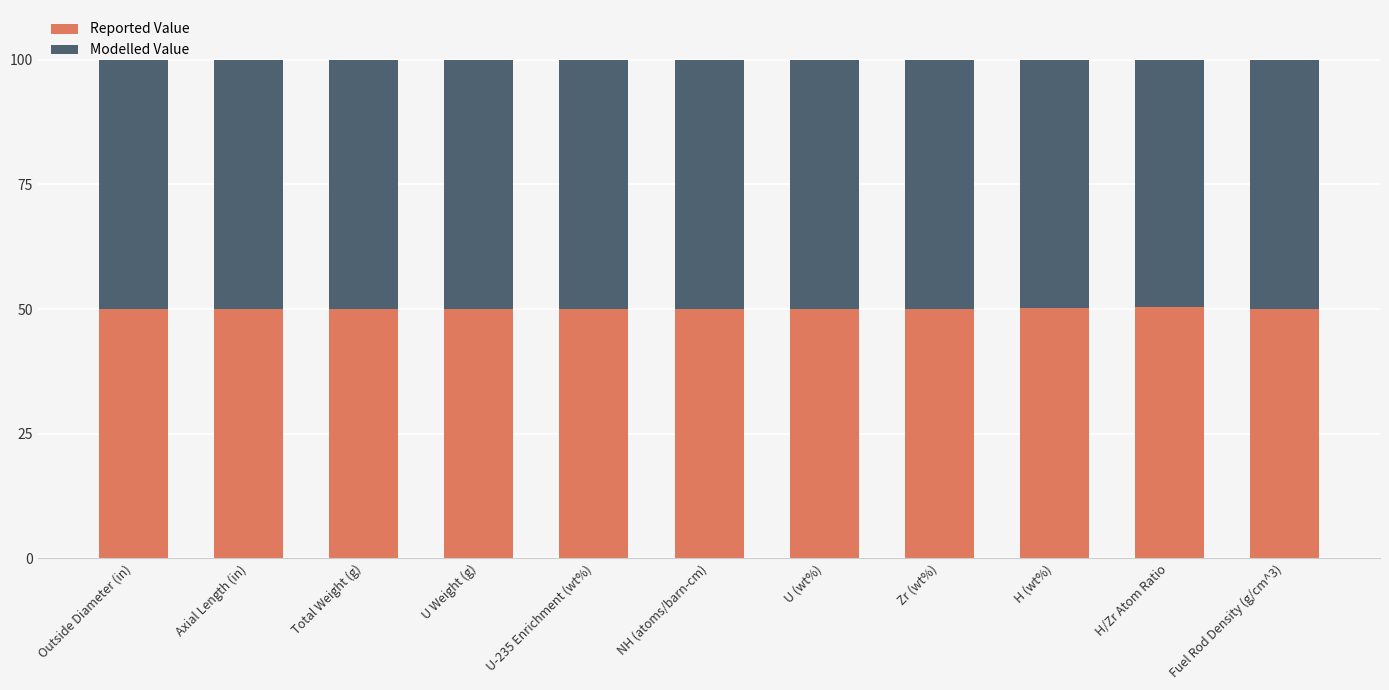

What is the difference between the maximum and minimum values in the Reported Value series?

0.5